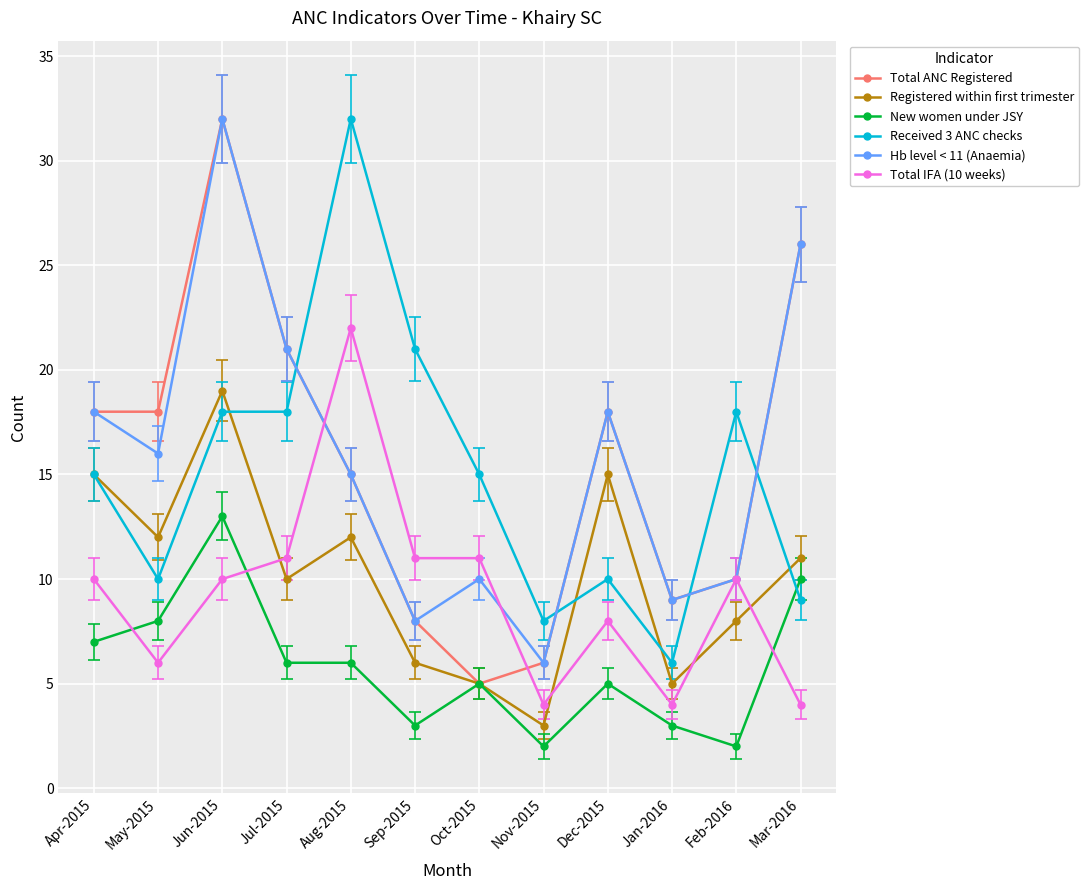

What is the maximum value shown in the chart?

32